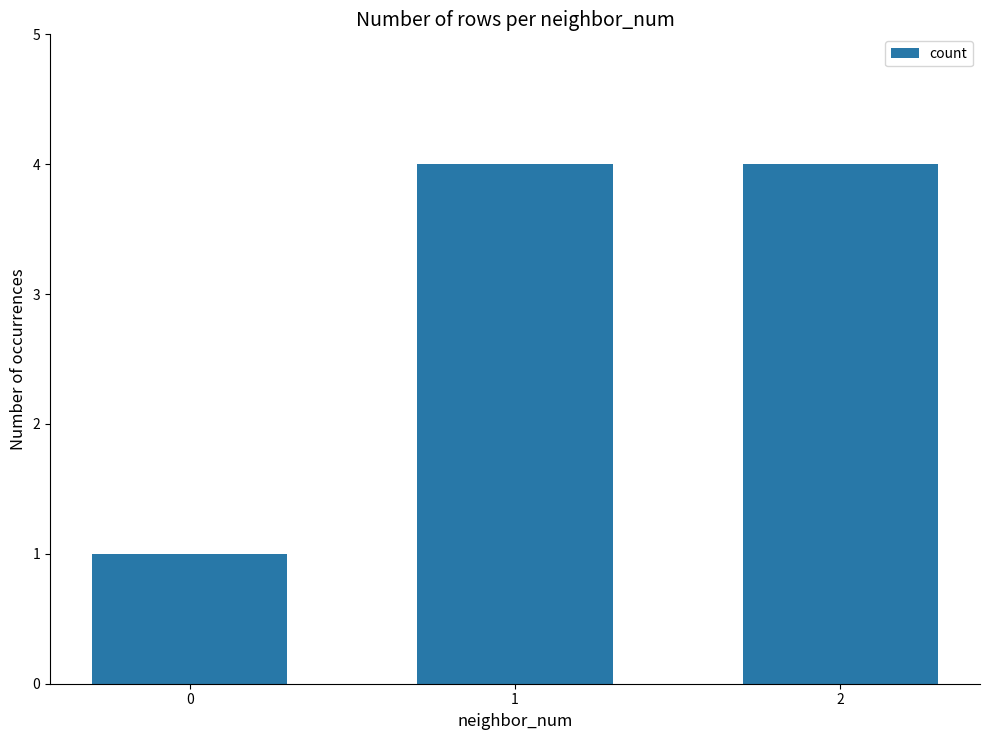

What is the maximum value shown in the chart?

4